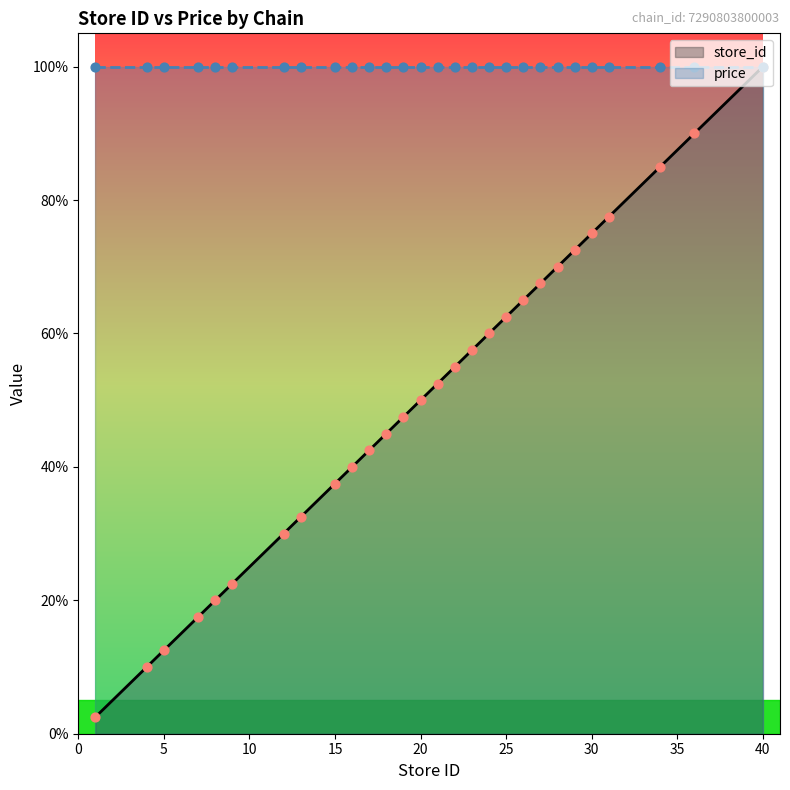

What is the change in value from 1 to 40?

+97.5